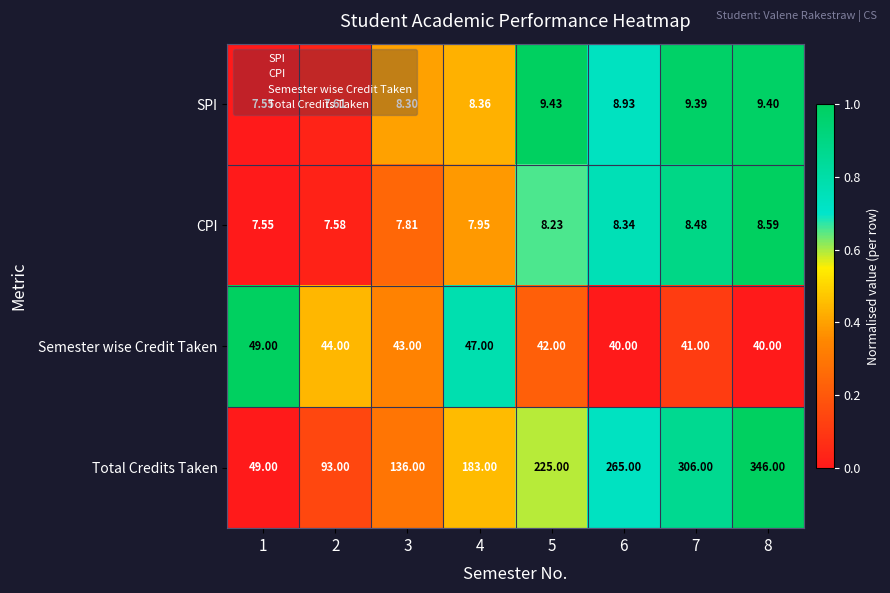

List the series in order of their peak value, highest first.

Total Credits Taken, Semester wise Credit Taken, SPI, CPI